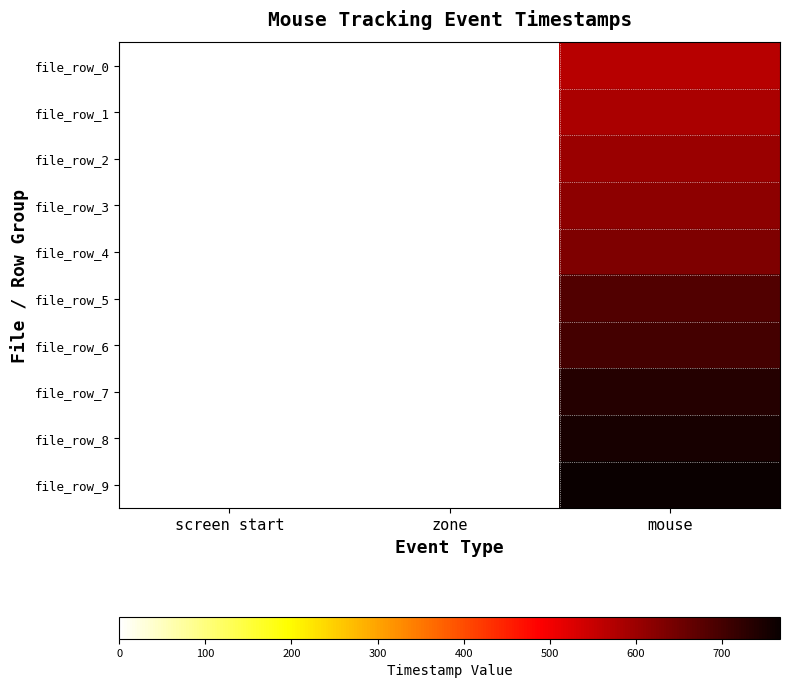

At which category does the chart reach its minimum across all series?

screen start